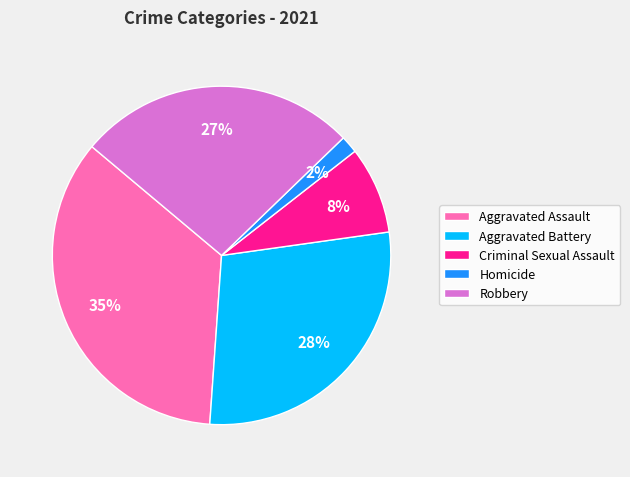

To the nearest percent, what is the combined percentage of Aggravated Assault and Robbery?

62%